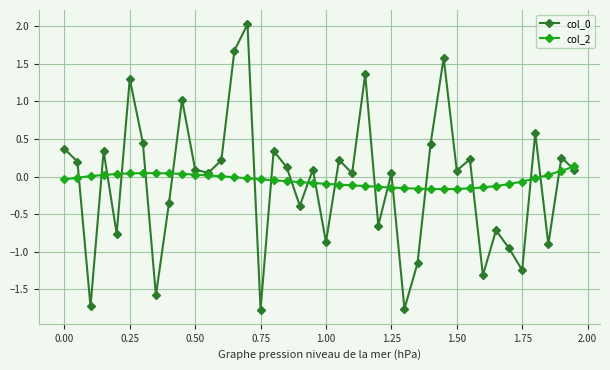

What is the greatest value displayed?

2.0